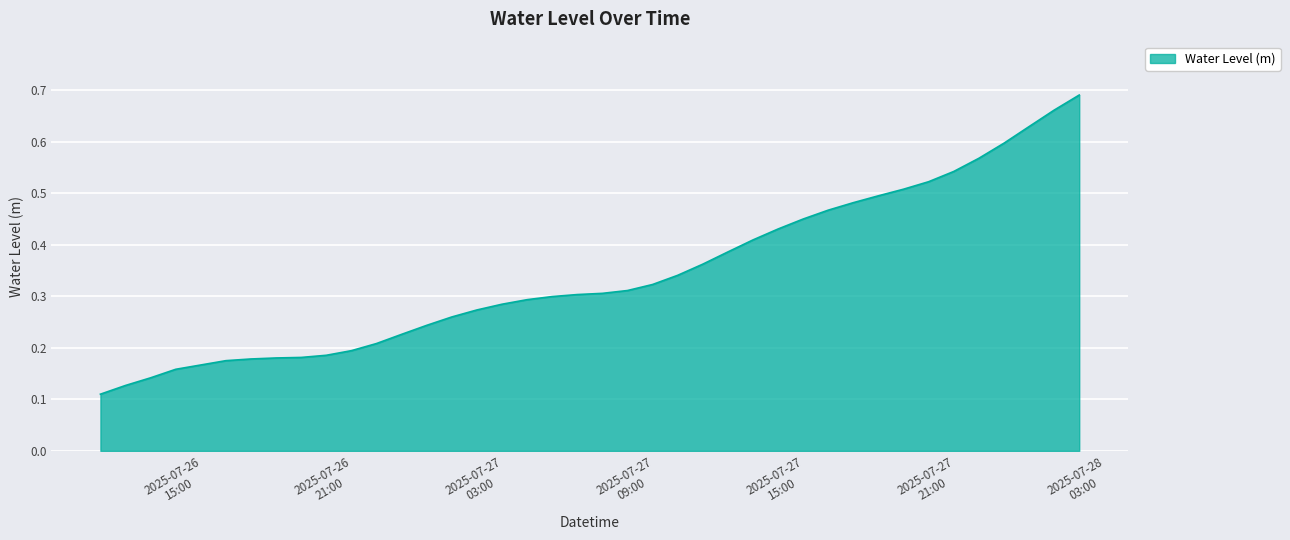

Does the chart display data point markers on the line(s)?

No